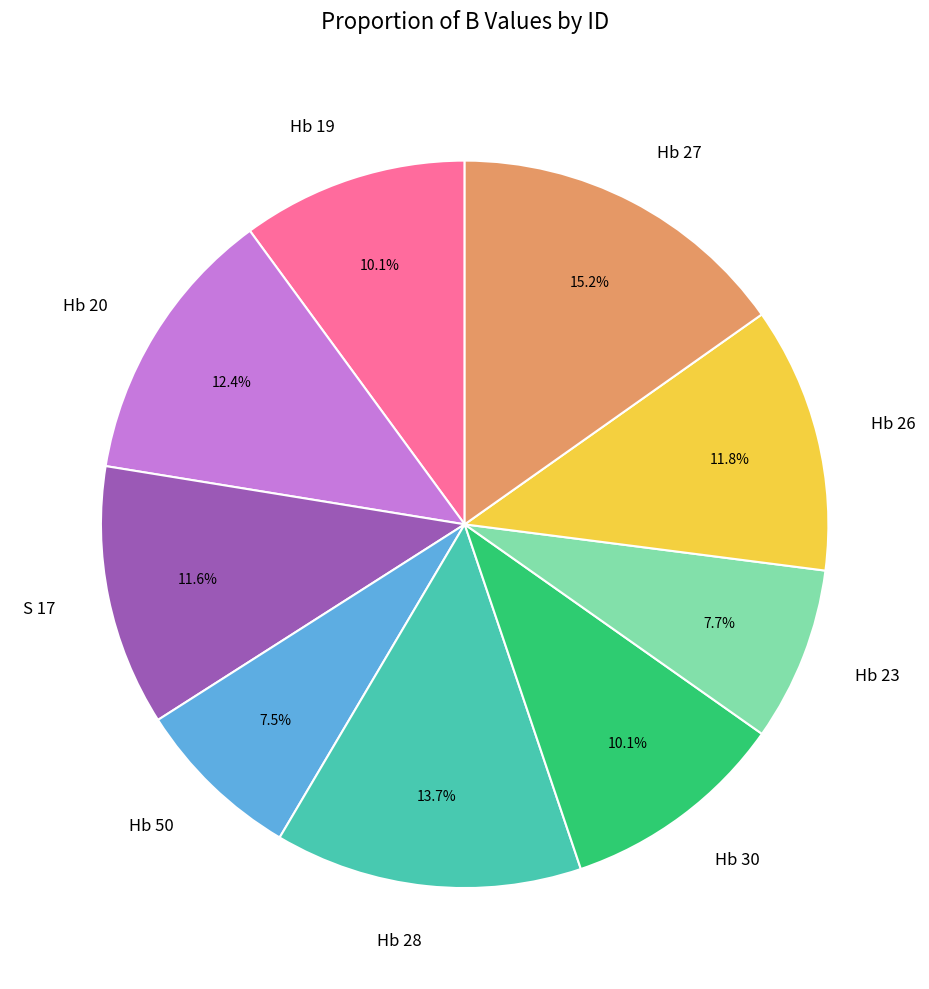

Does any single category account for the majority?

No